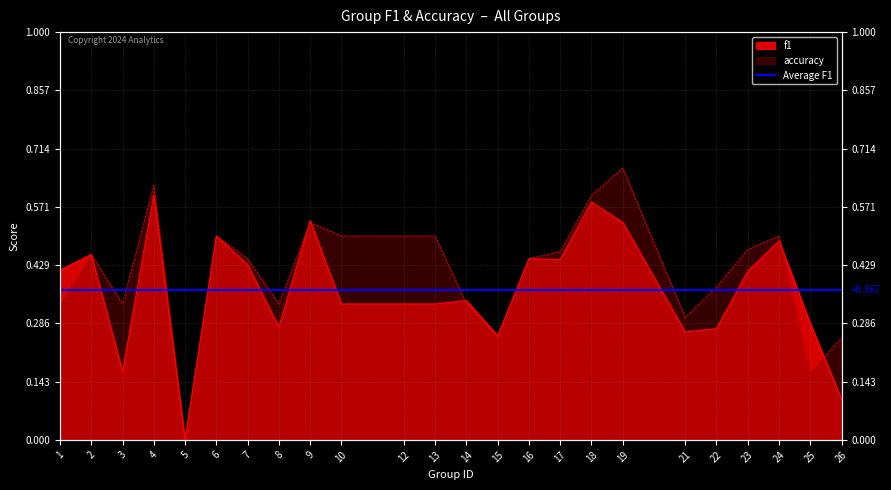

List the series in order of their overall mean, highest first.

accuracy, f1